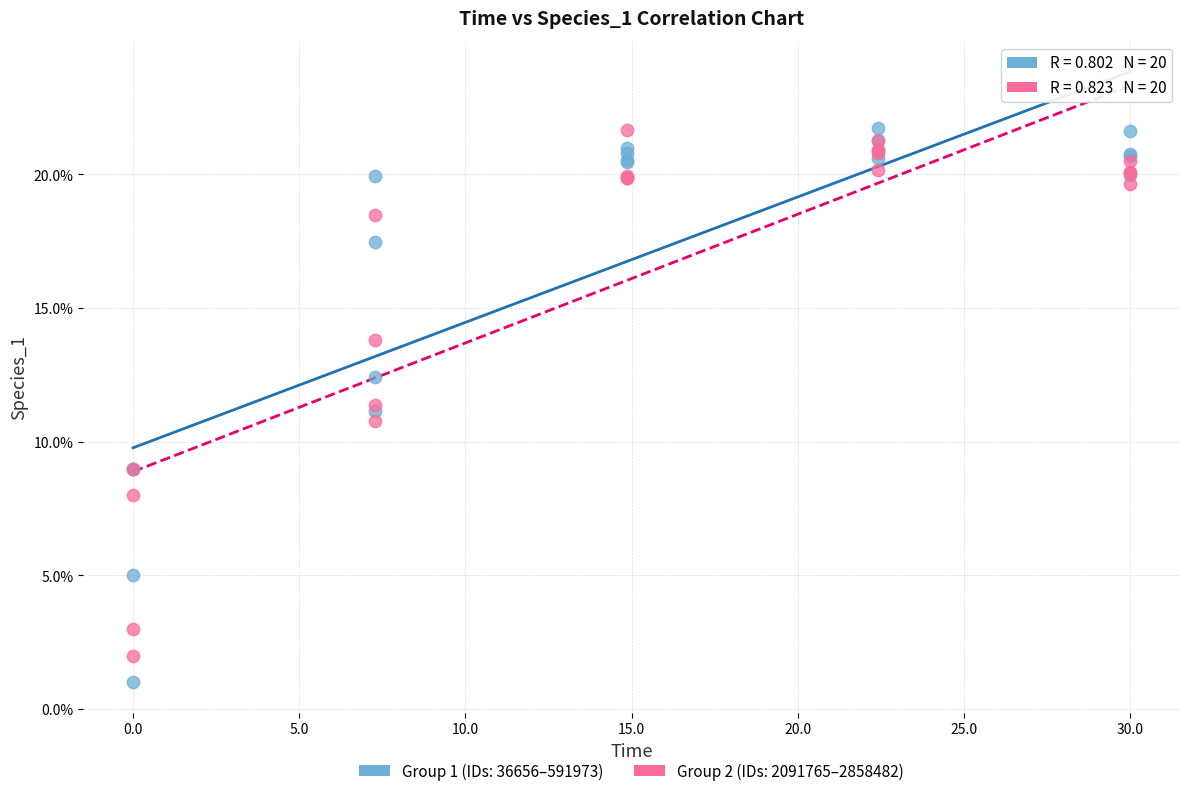

What are all the series names shown in the legend?

Group 1 (IDs: 36656–591973), Group 2 (IDs: 2091765–2858482)